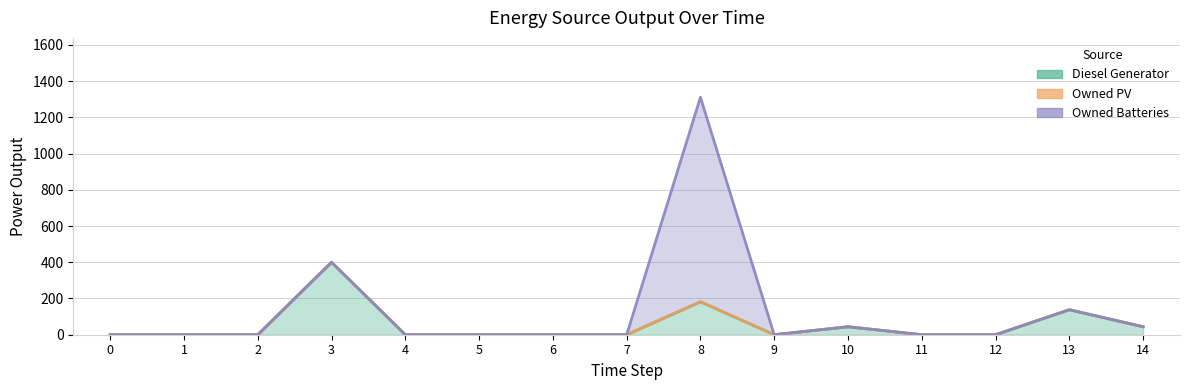

At 14, list the series in order from largest to smallest.

Diesel Generator, Owned PV, Owned Batteries